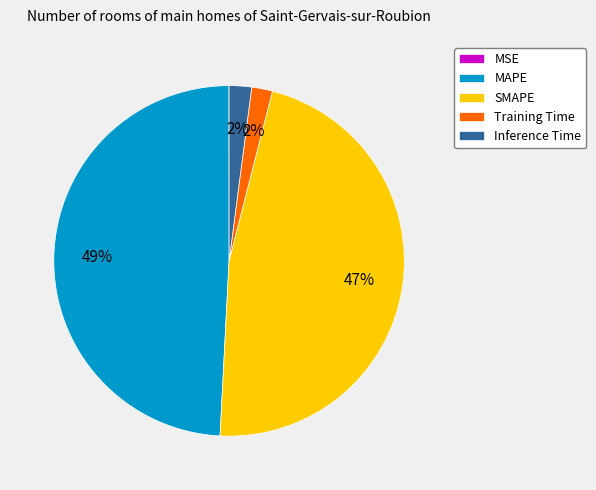

To the nearest percent, what is the average slice percentage?

20%